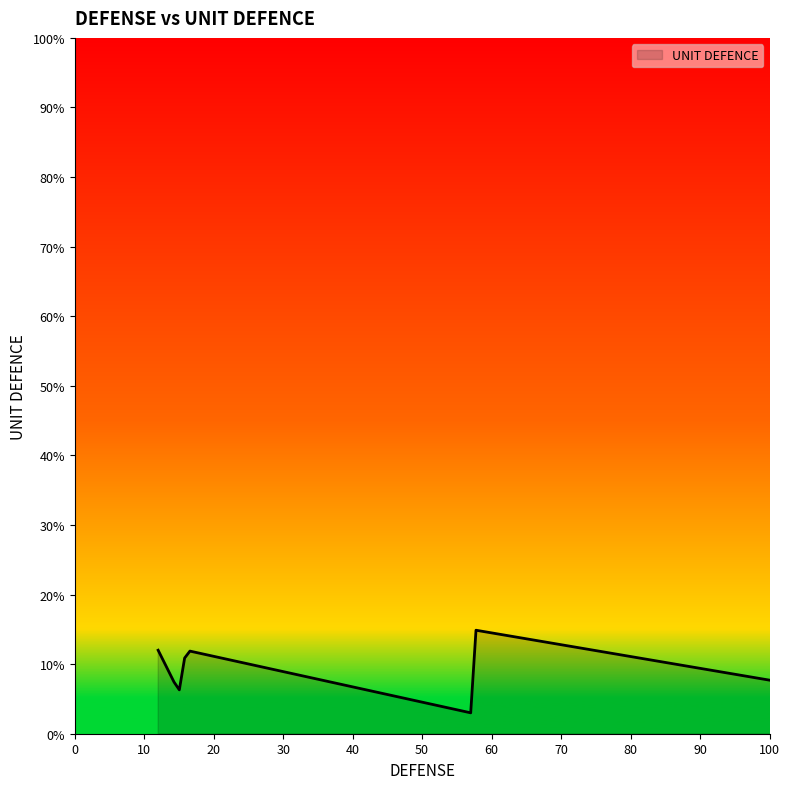

What is the greatest value displayed?

45.0